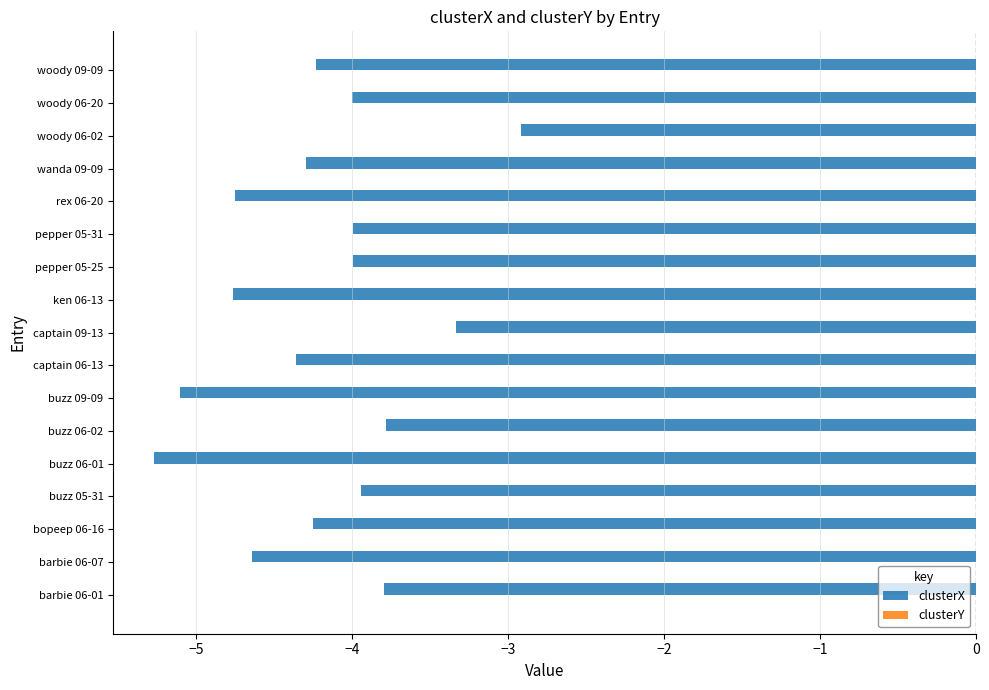

Which series changed the most between barbie 06-01 and ken 06-13?

clusterX